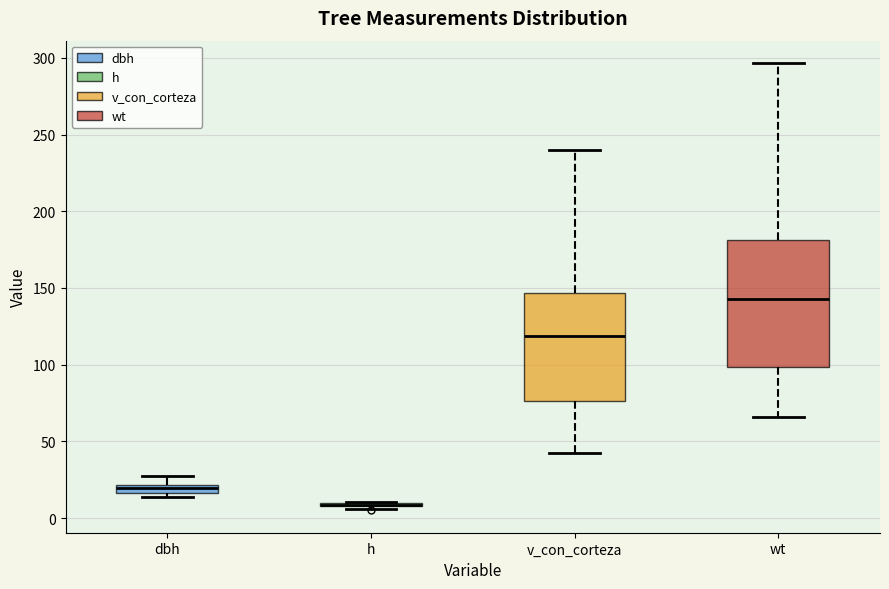

Where does the lower whisker of the box for v_con_corteza end on the y-axis? The values are not printed on the chart, so give them approximately, as read against the axis.

40